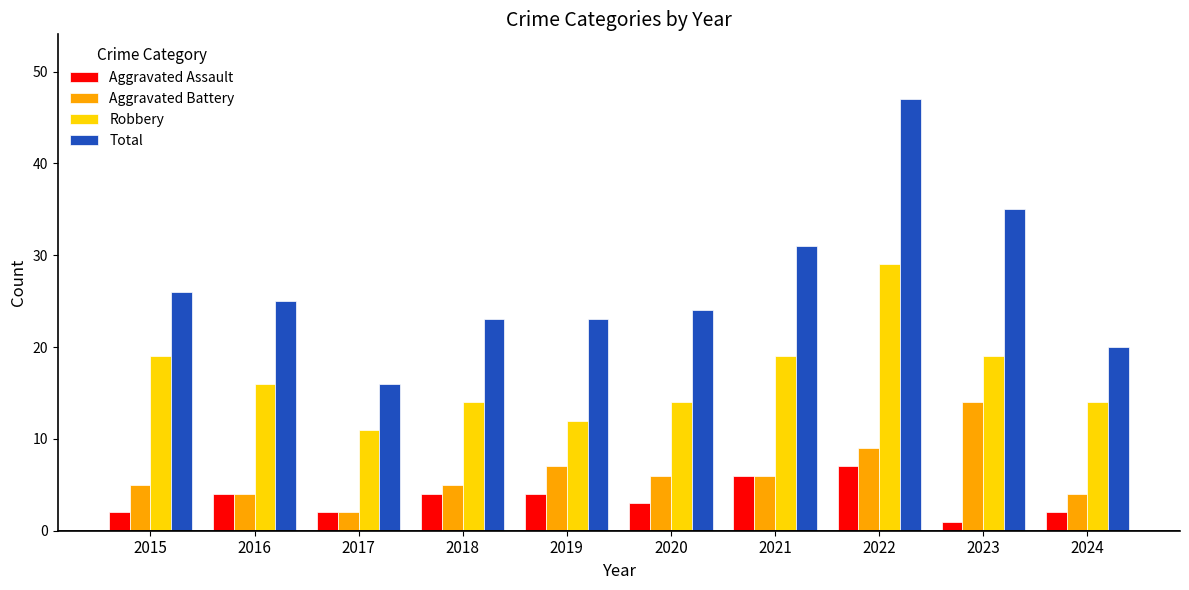

The value of Aggravated Assault at 2021 is 10. True or false?

False